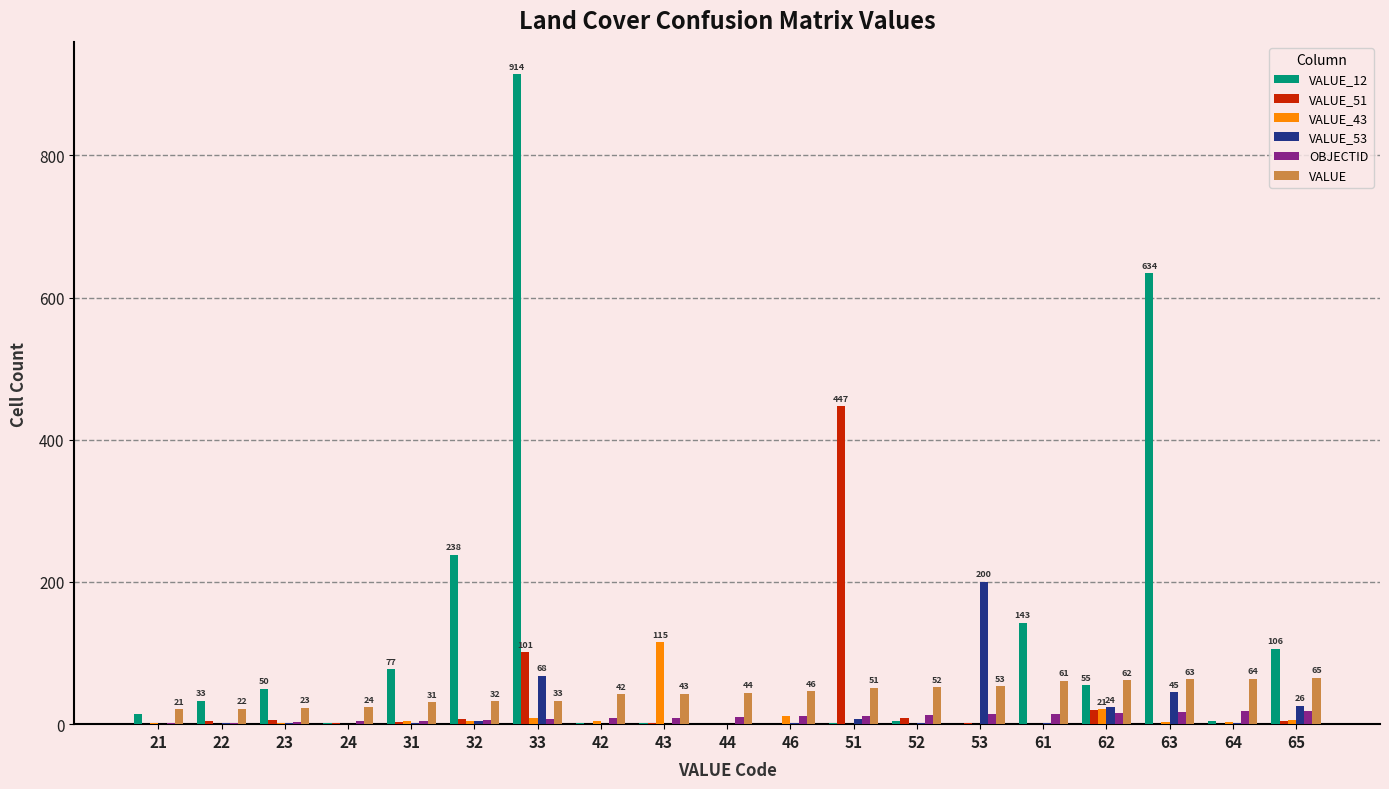

Where is VALUE_12 nearest to the value 457?

63